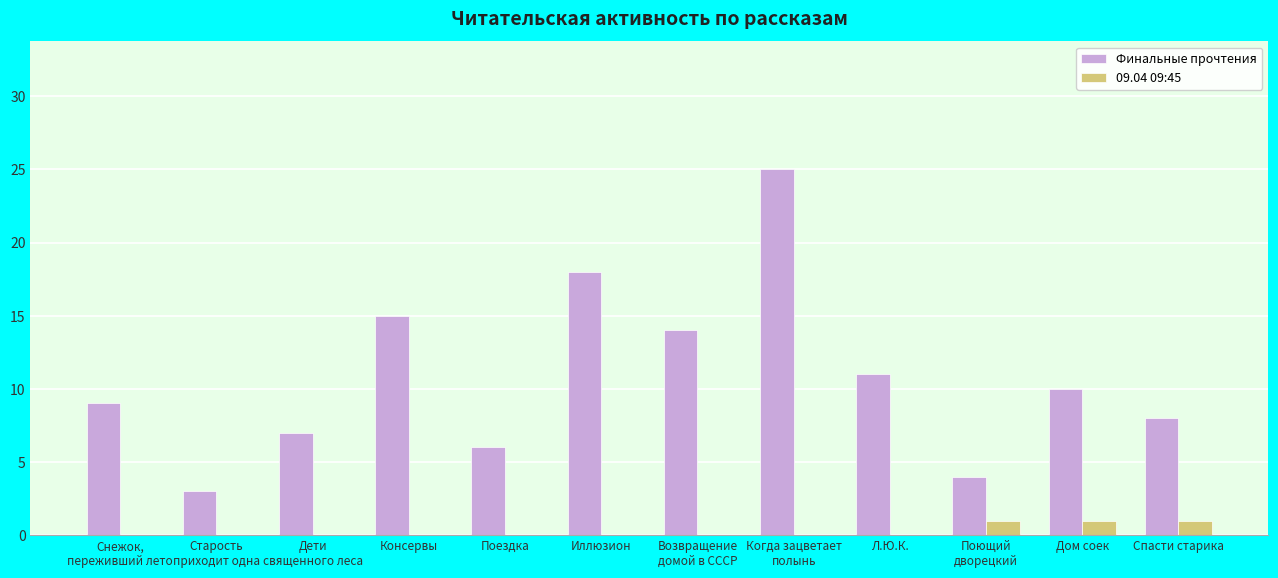

What is the sum of all Финальные прочтения values?

130